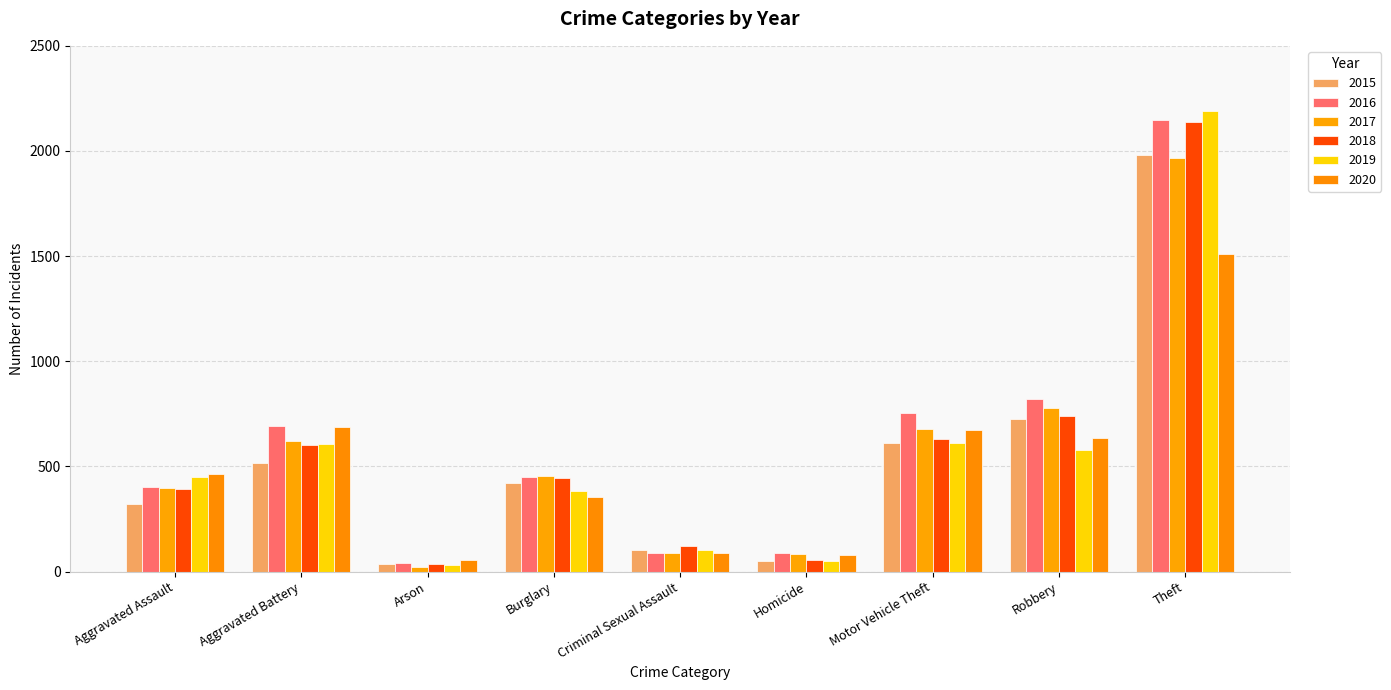

Read the 2017 value at Robbery, to the nearest 10.

780